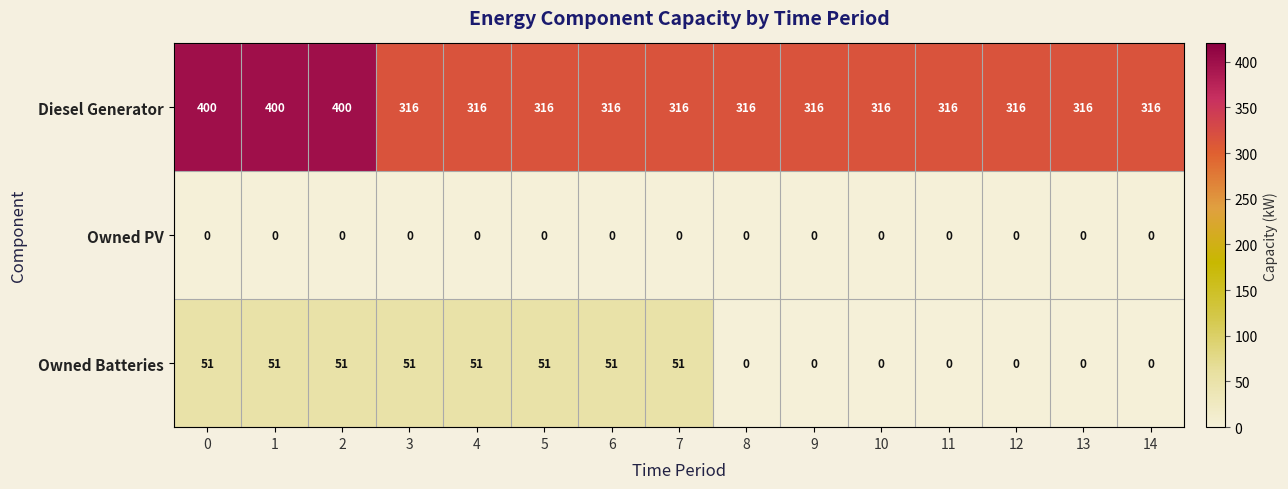

How many Owned Batteries values are between 0 and 51?

15